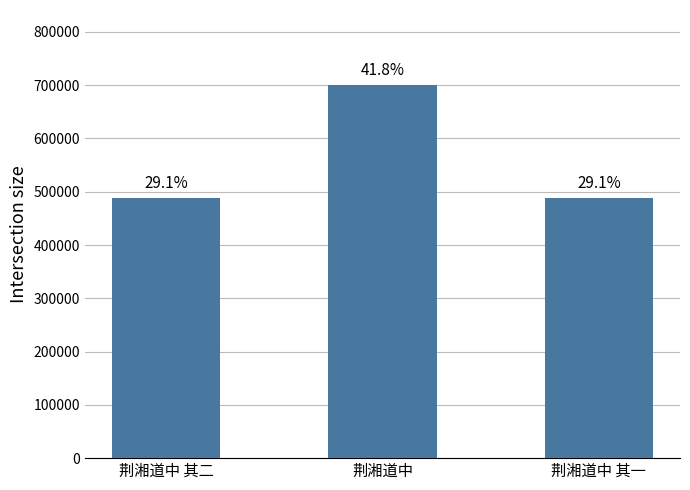

The chart shows a value of 488937 at 荆湘道中 其二. True or false?

True